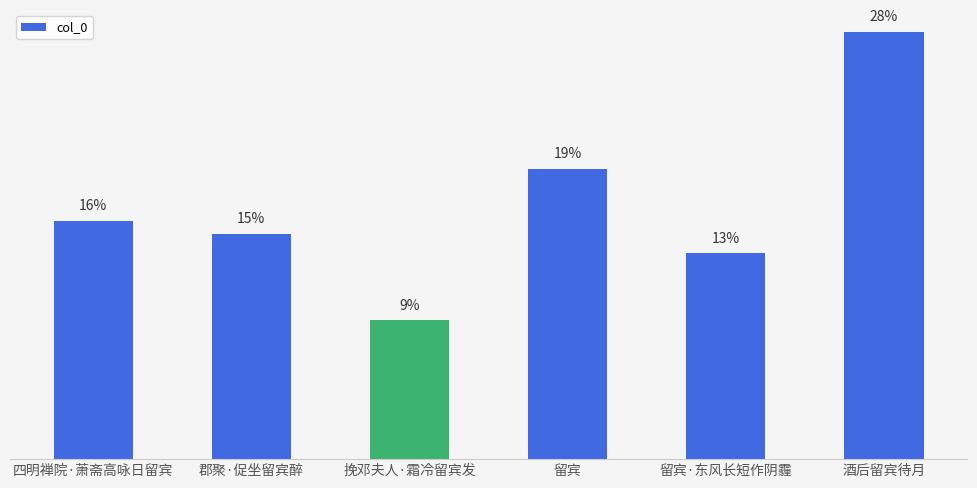

What position from the left is 郡聚·促坐留宾醉?

2